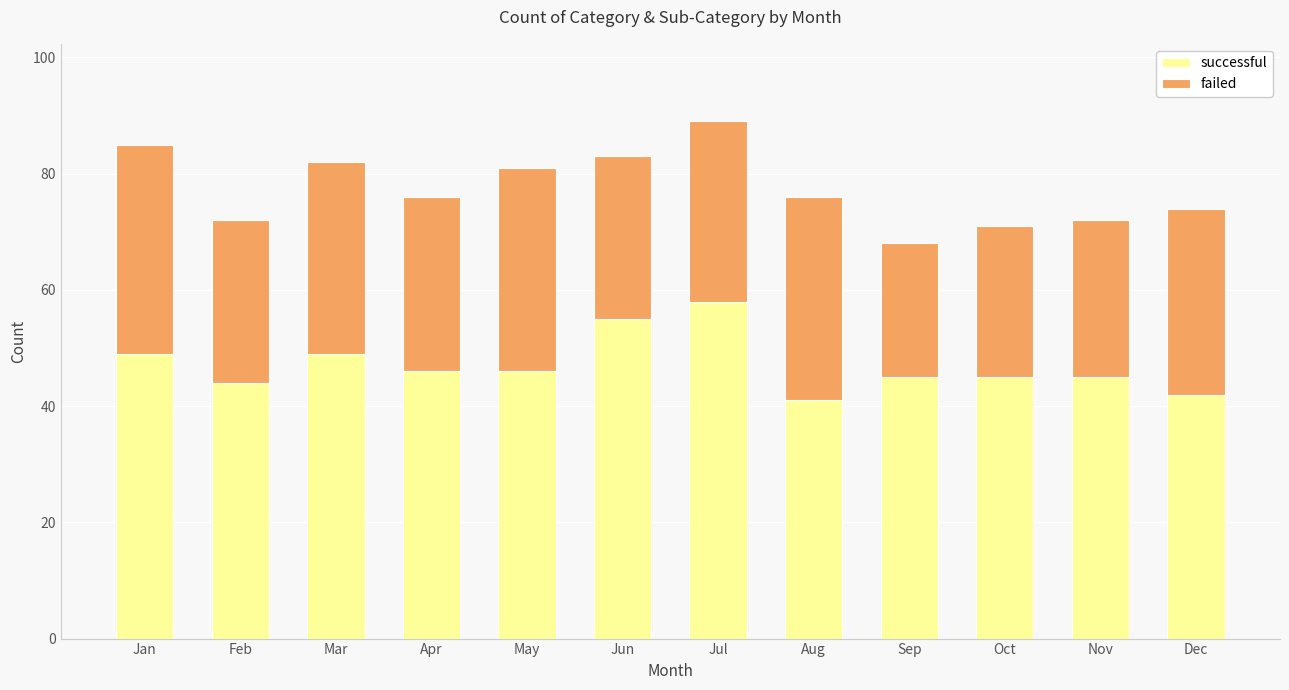

What is the sum of the successful values at Apr and Jun?

101